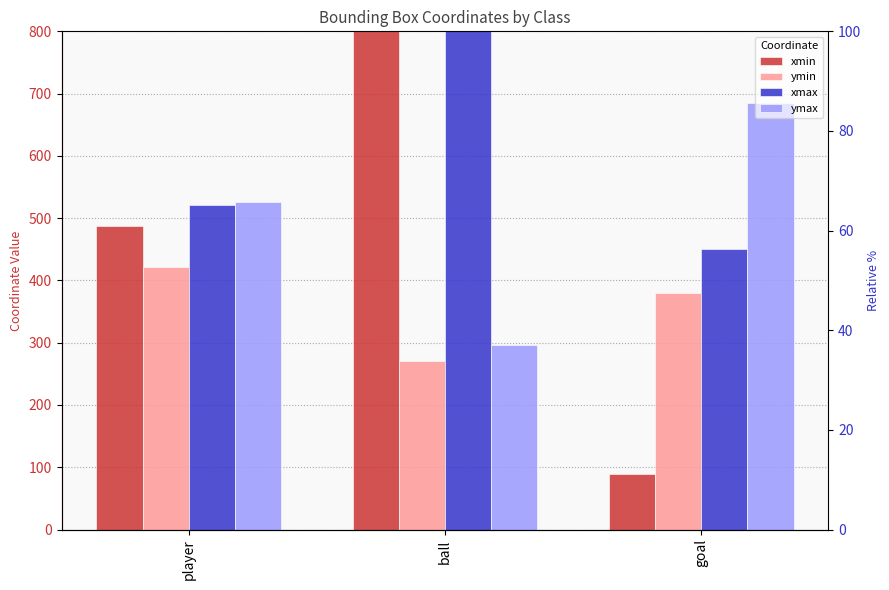

How many distinct data groups are displayed?

4